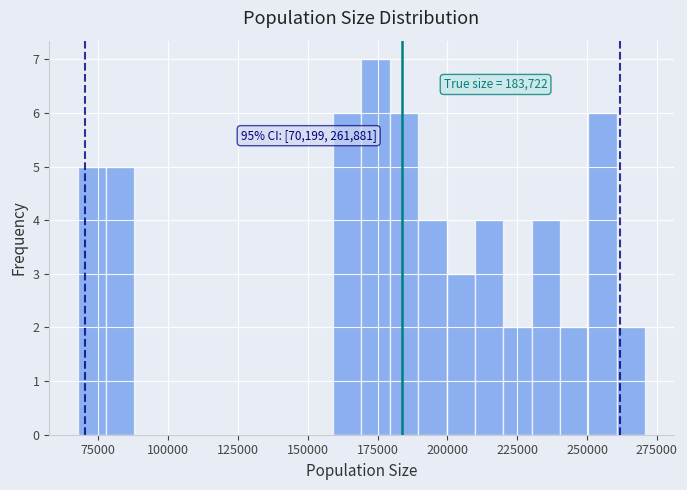

Read against the x-axis, roughly where is the centre of the tallest bar?

175000